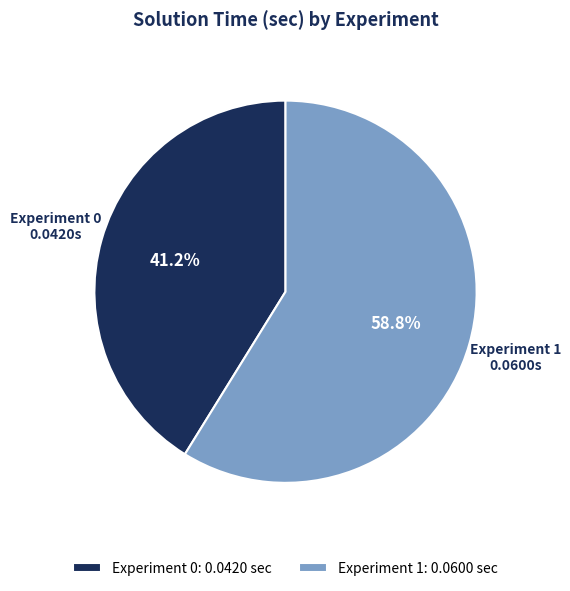

To the nearest percent, what is the difference between the largest and smallest slice percentages?

18%